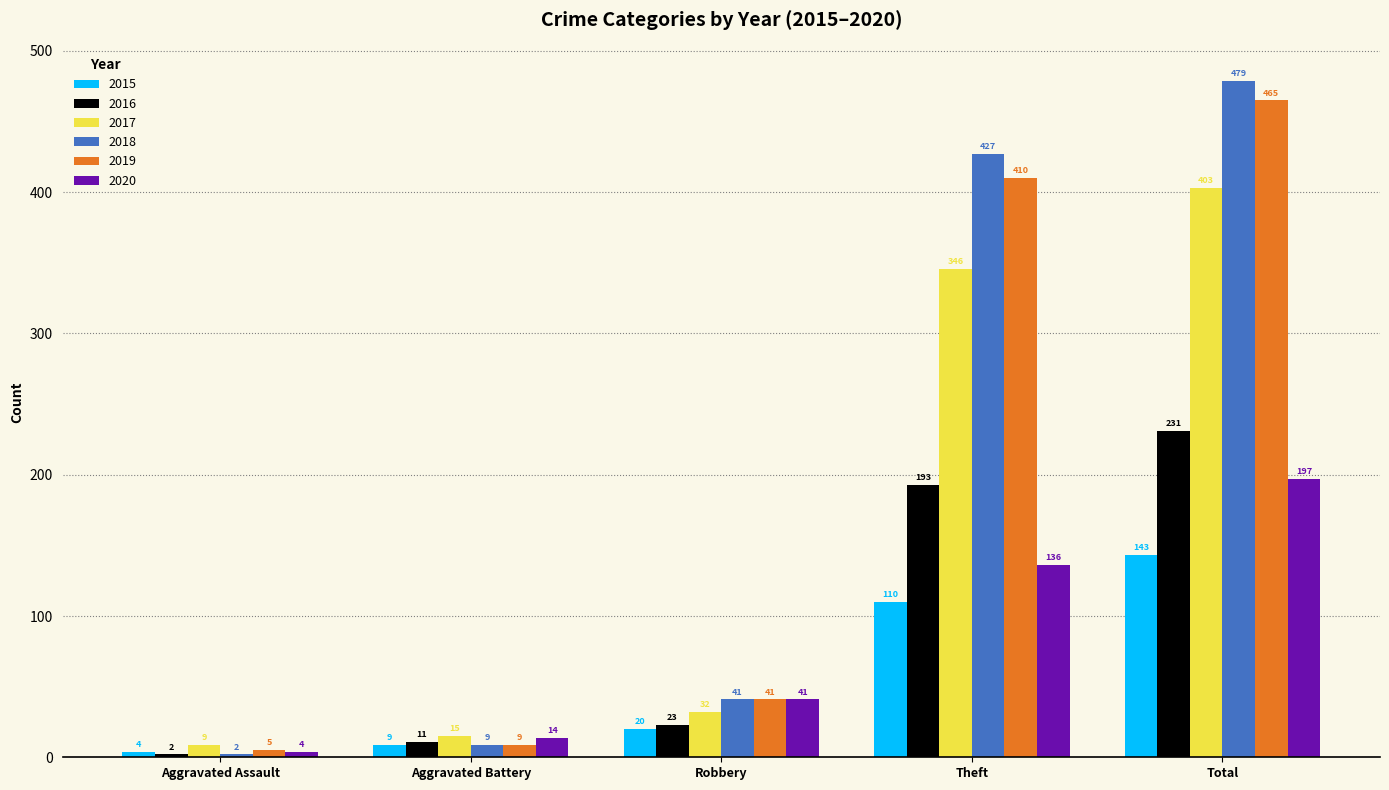

What are all the series names shown in the legend?

2015, 2016, 2017, 2018, 2019, 2020